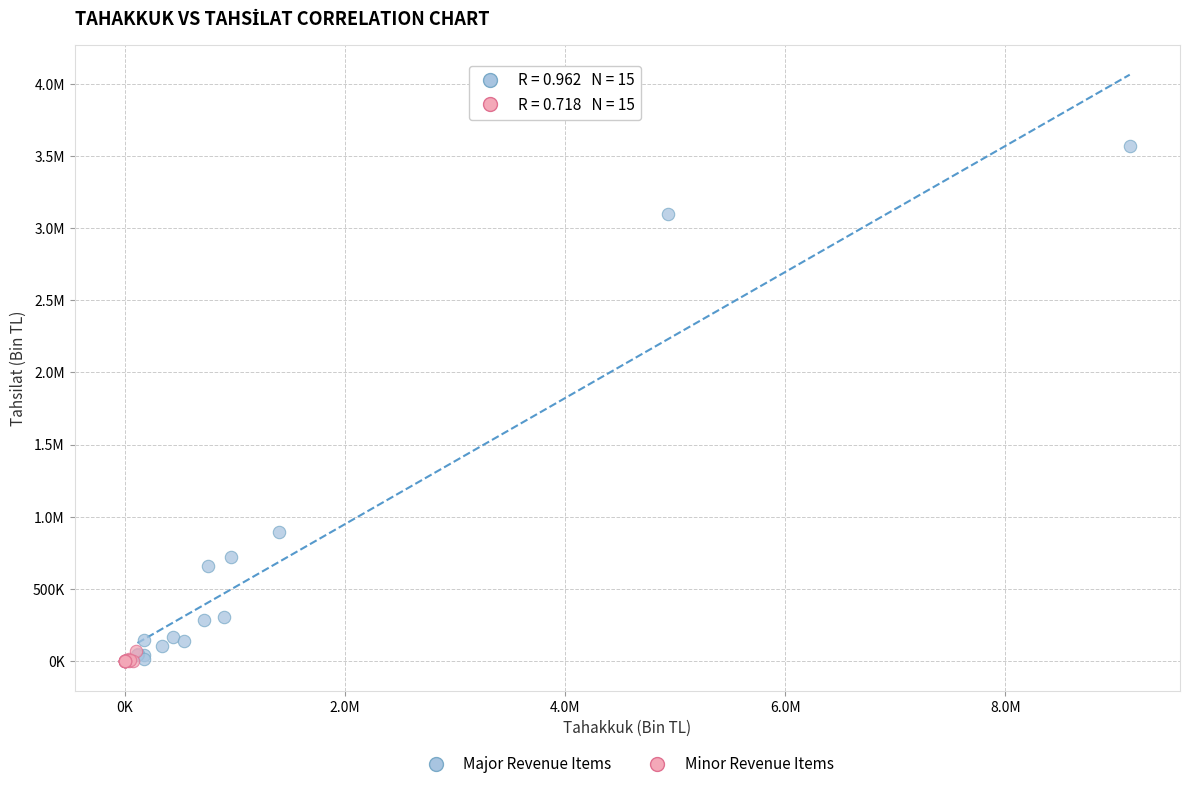

What are all the series names shown in the legend?

Major Revenue Items, Minor Revenue Items